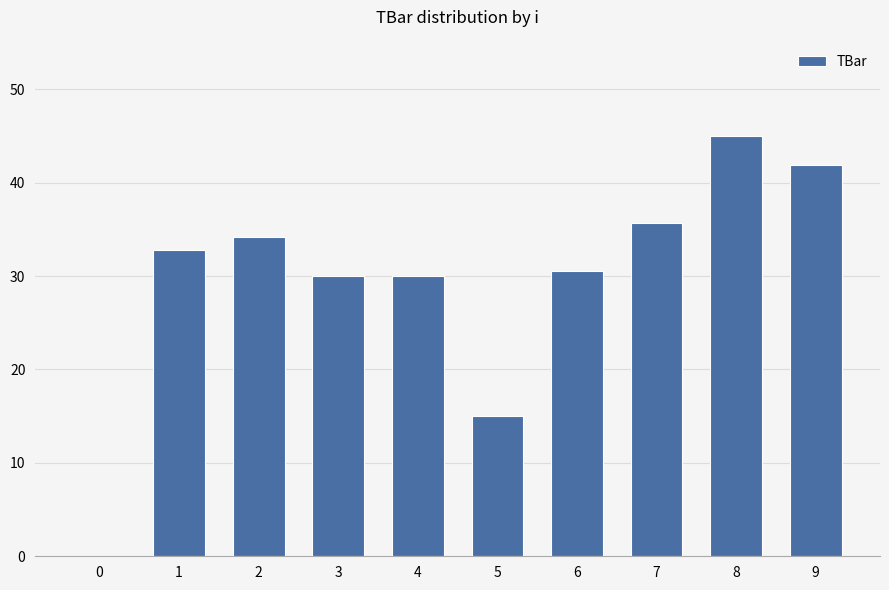

Which category has the highest value across all series?

8